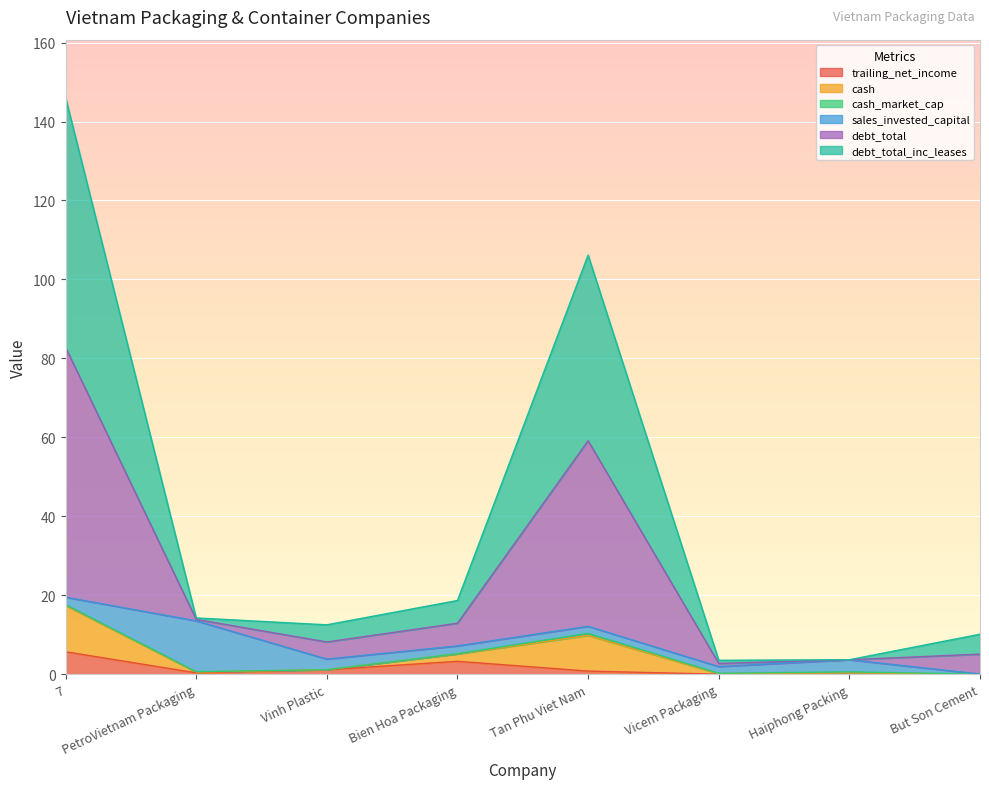

At how many categories does at least one series exceed 24?

2